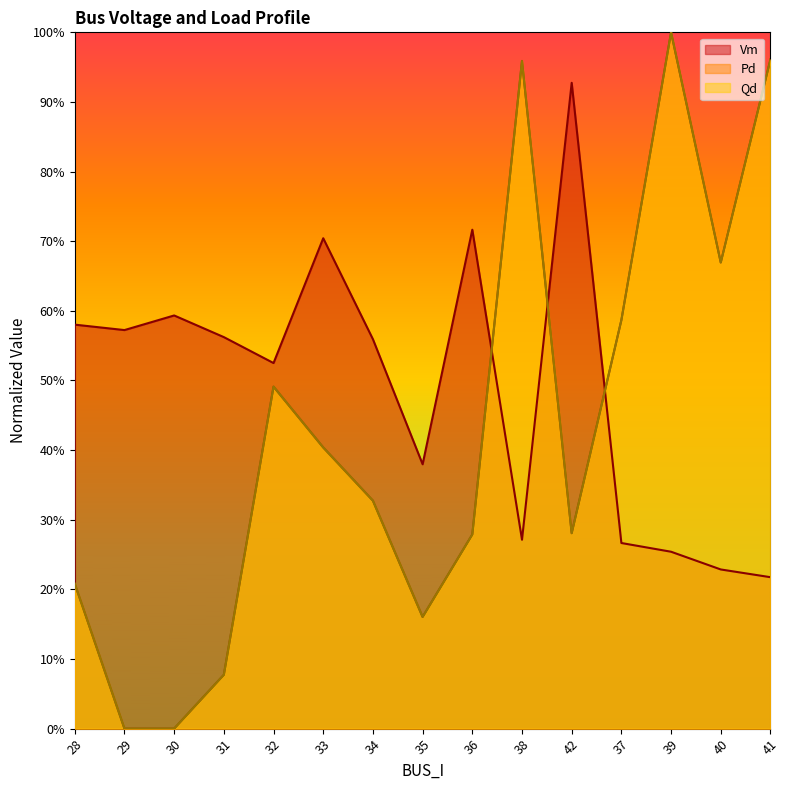

What is the label of the 3rd point from the right?

39